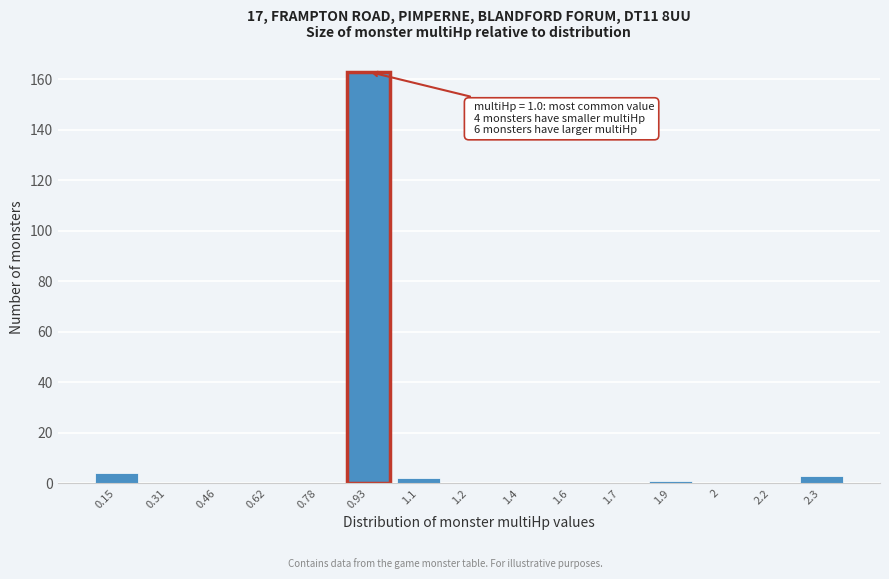

Reading right to left, what are all the values shown in this chart?

2.3=3	2.2=0	2=0	1.9=1	1.7=0	1.6=0	1.4=0	1.2=0	1.1=2	0.93=163	0.78=0	0.62=0	0.46=0	0.31=0	0.15=4